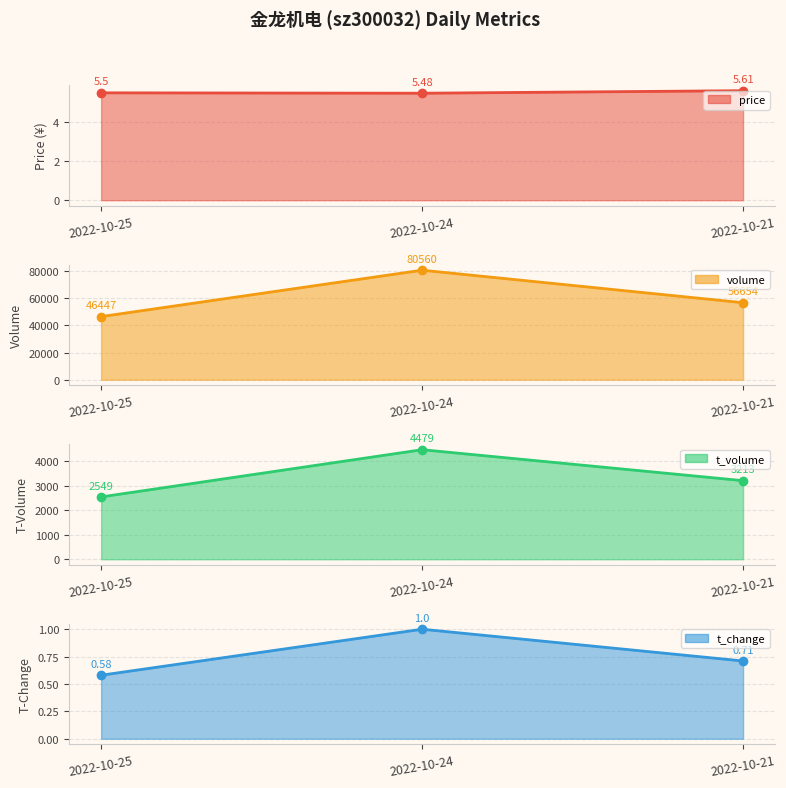

The value of price at 2022-10-21 is 8.7. True or false?

False